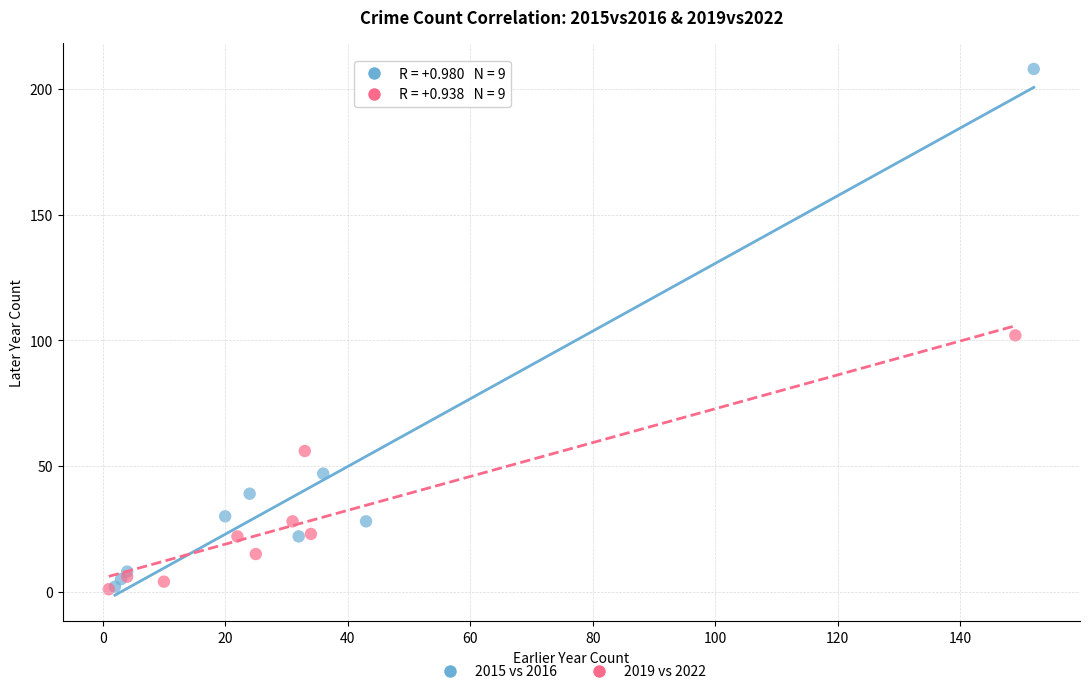

Which series reaches the maximum Y coordinate?

2015 vs 2016